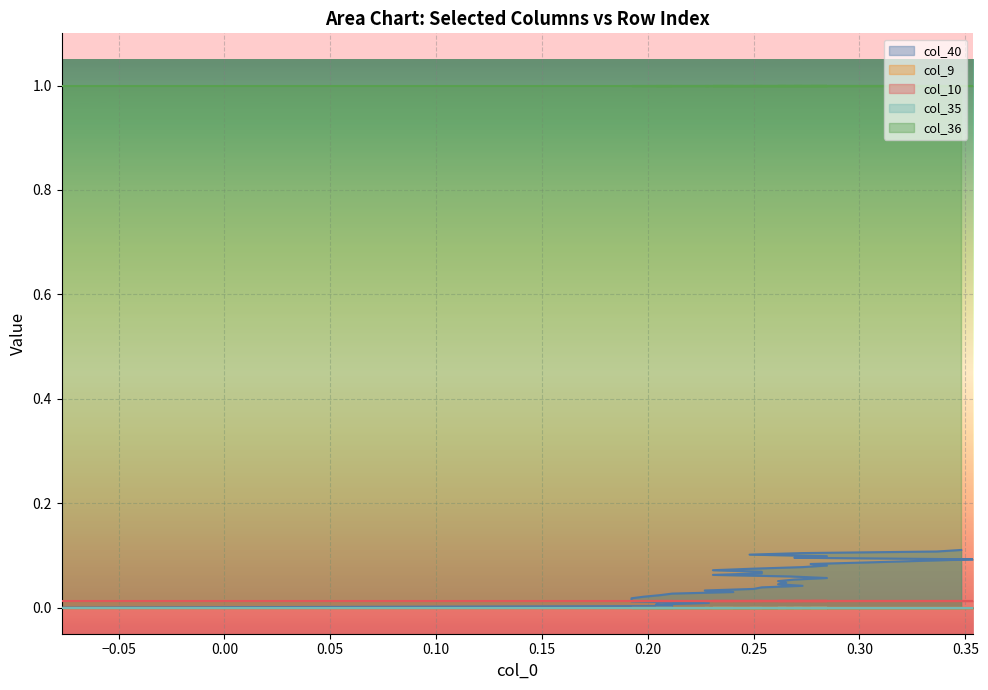

How many lines are shown in the chart?

5